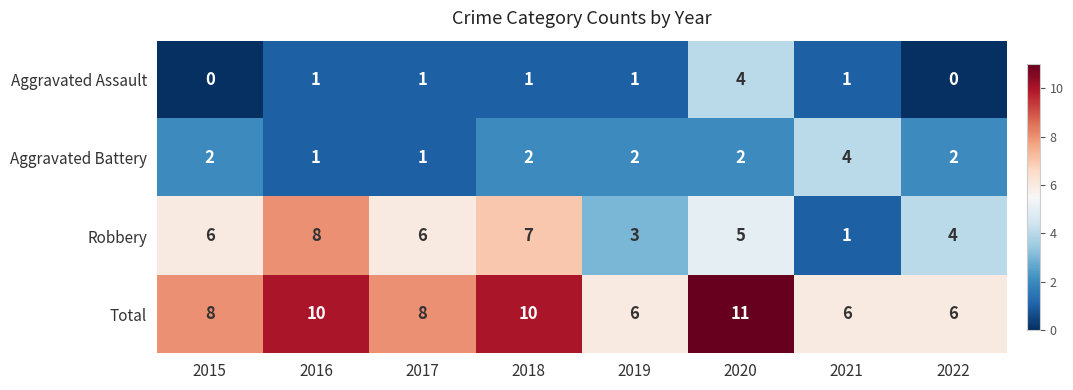

At 2015, list the series in order from smallest to largest.

Aggravated Assault, Aggravated Battery, Robbery, Total